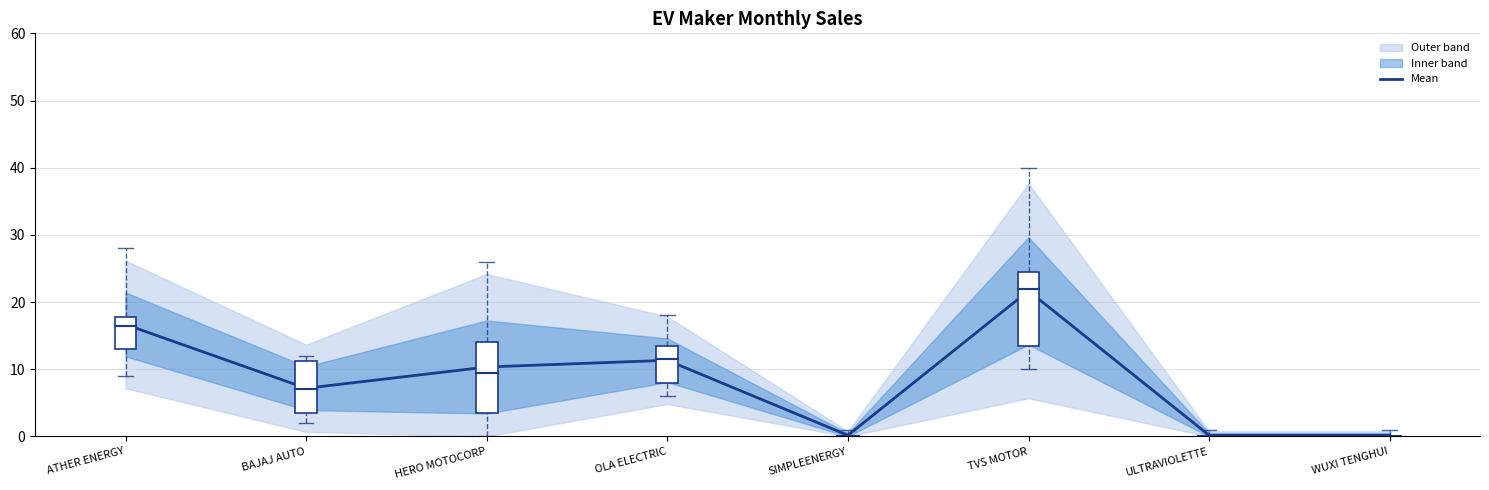

The chart shows a value of 11.3 at OLA ELECTRIC. True or false?

True